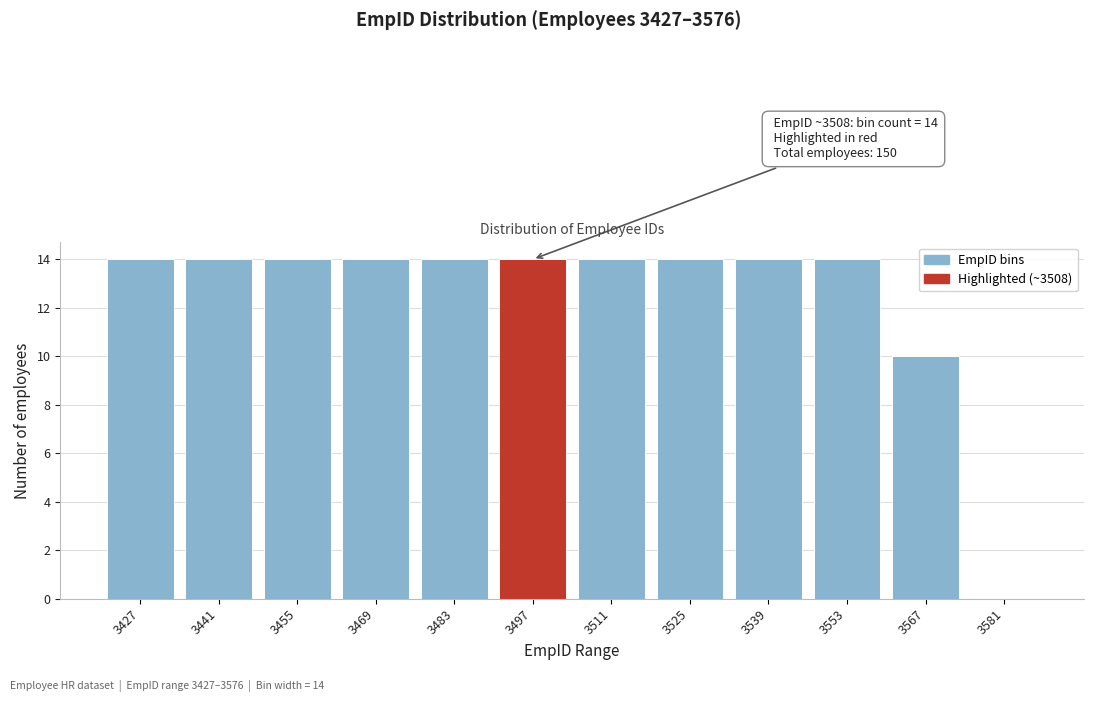

Reading left to right, transcribe all the data shown in this chart.

3427=14	3441=14	3455=14	3469=14	3483=14	3497=14	3511=14	3525=14	3539=14	3553=14	3567=10	3581=0